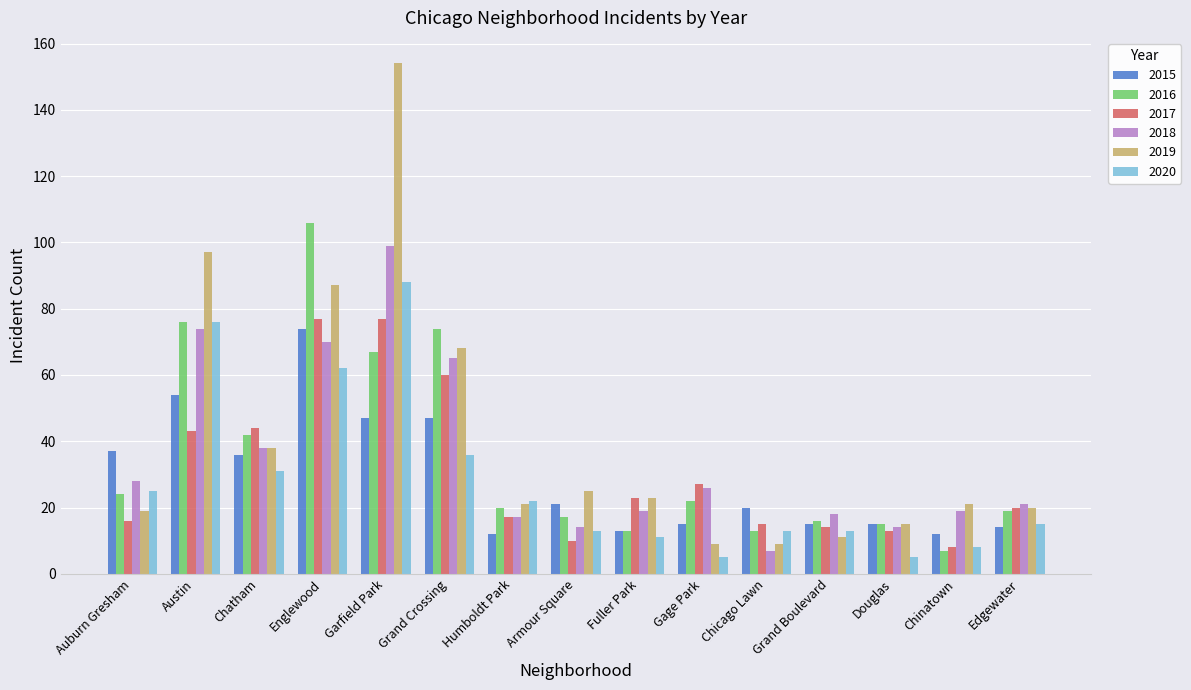

List the series in order of their peak value, lowest first.

2015, 2017, 2020, 2018, 2016, 2019